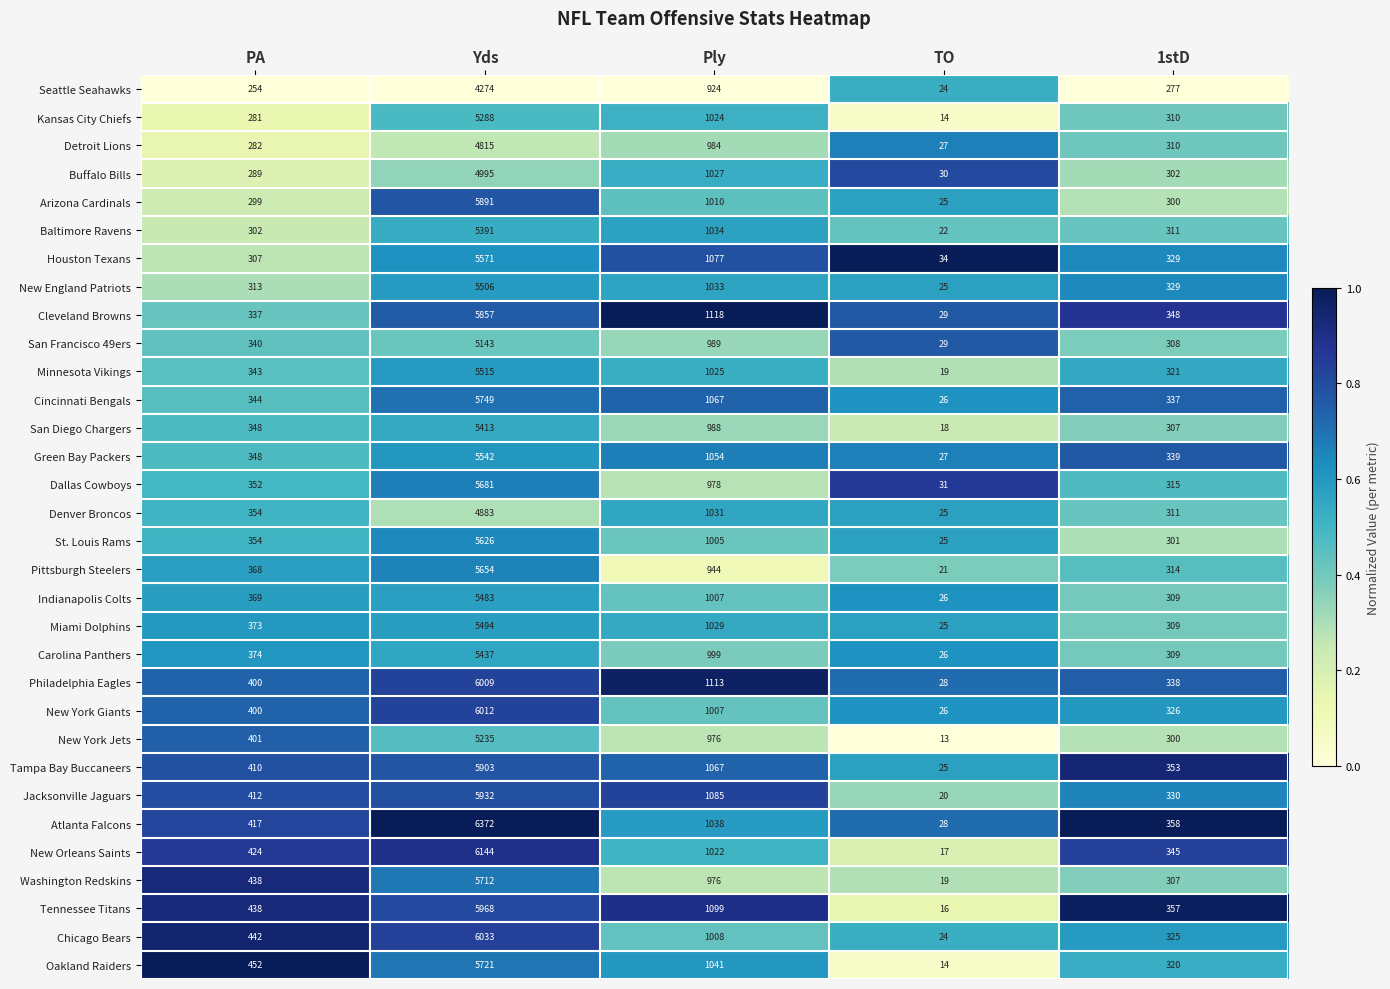

Count the number of data series in this chart.

32